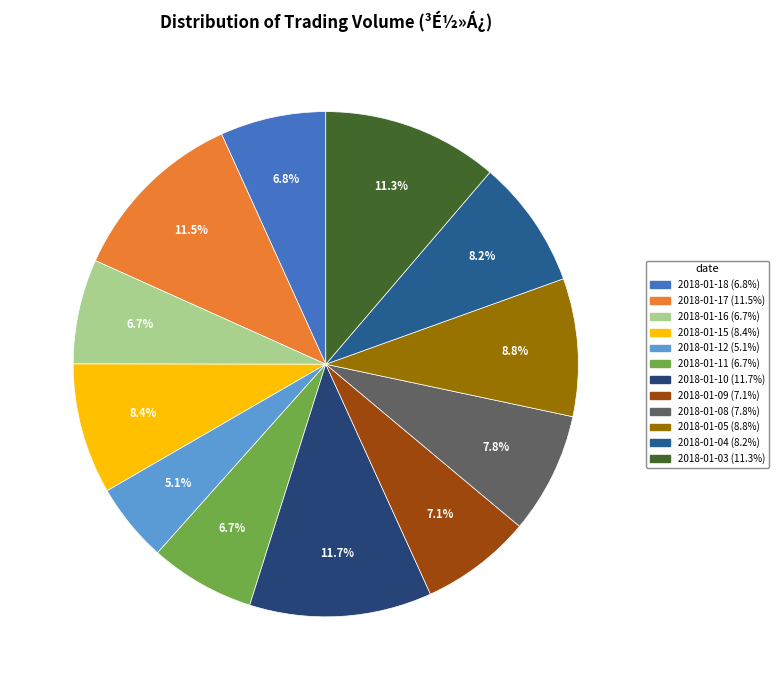

To the nearest percent, what is the combined percentage of 2018-01-15 and 2018-01-16?

15%